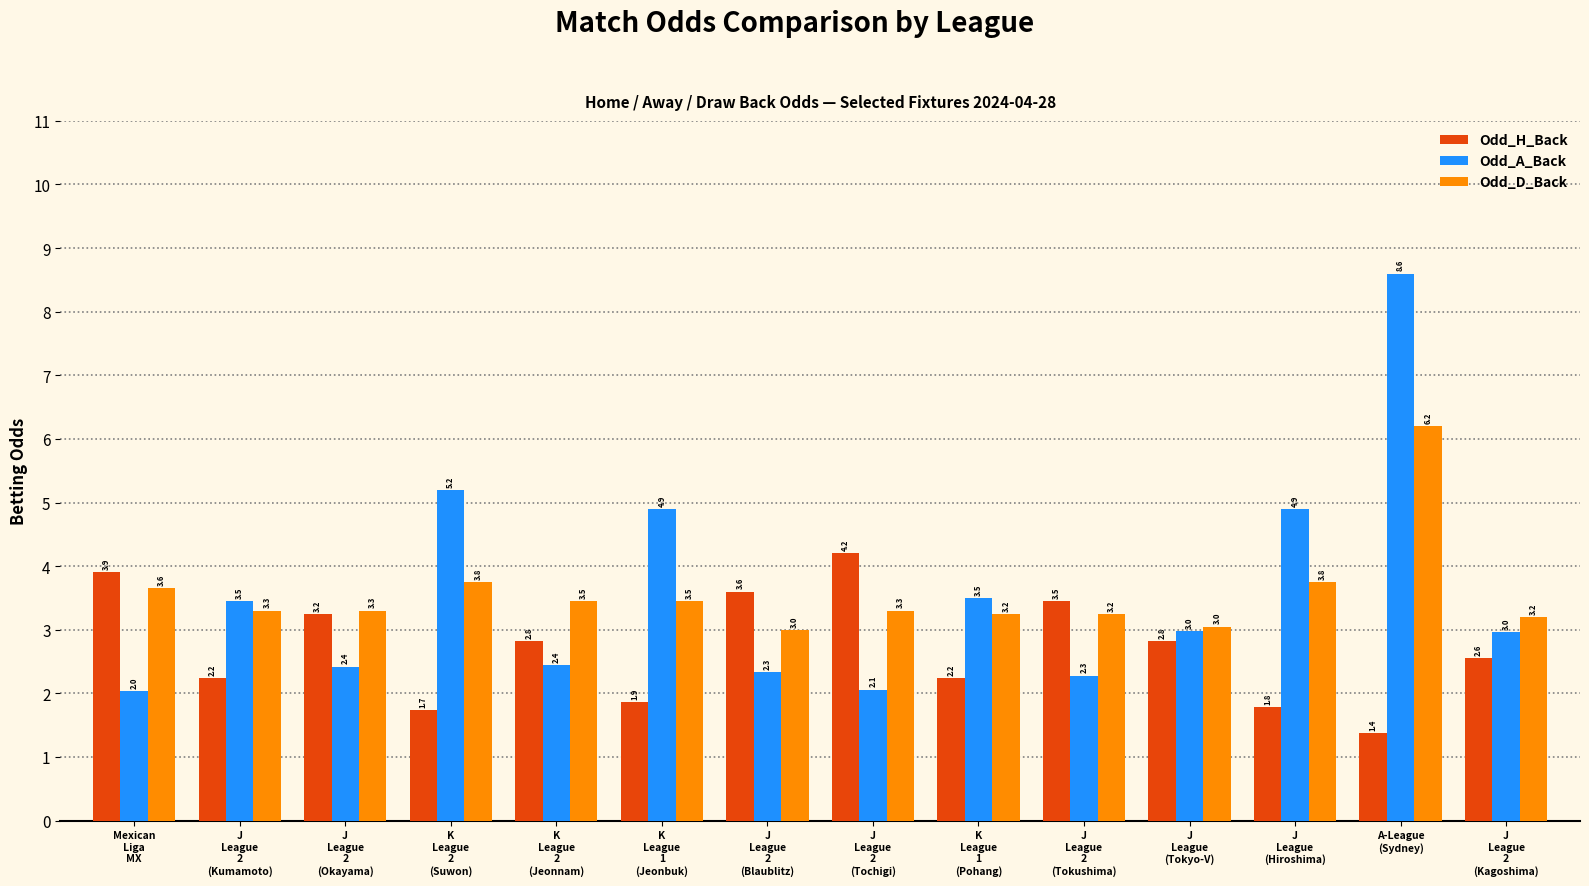

Which series changed the most between J
League
2
(Kumamoto) and J
League
2
(Okayama)?

Odd_A_Back